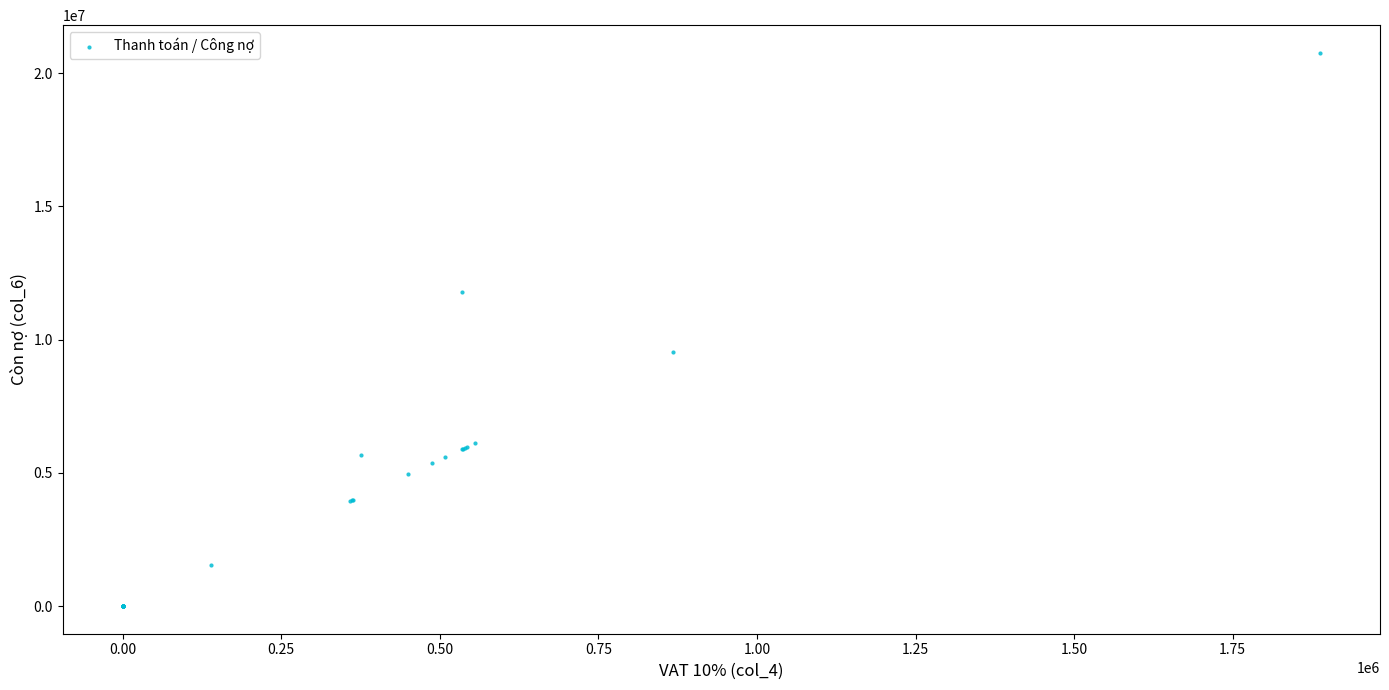

What Y value in the scatter plot is closest to 10382680?

9542439.0